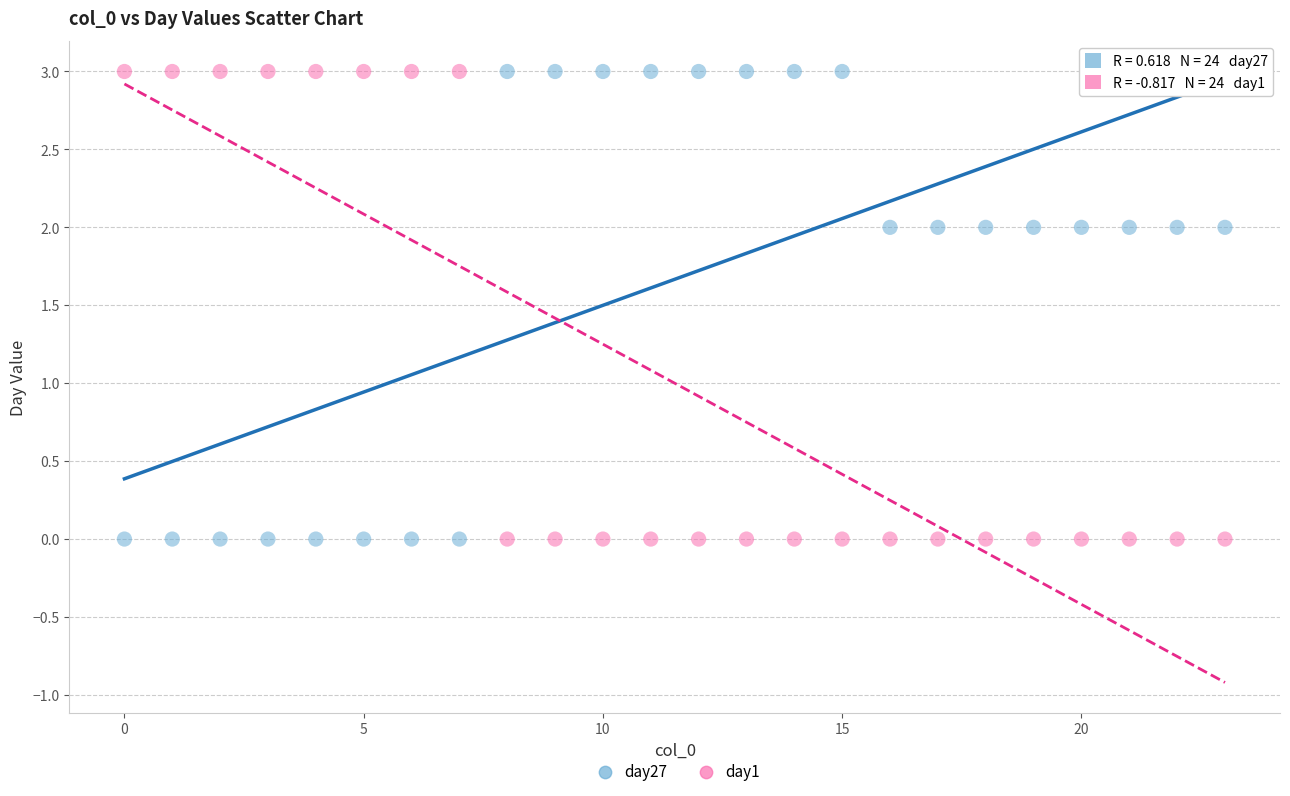

Across all data points, what is the range of Y values (max minus min)?

3